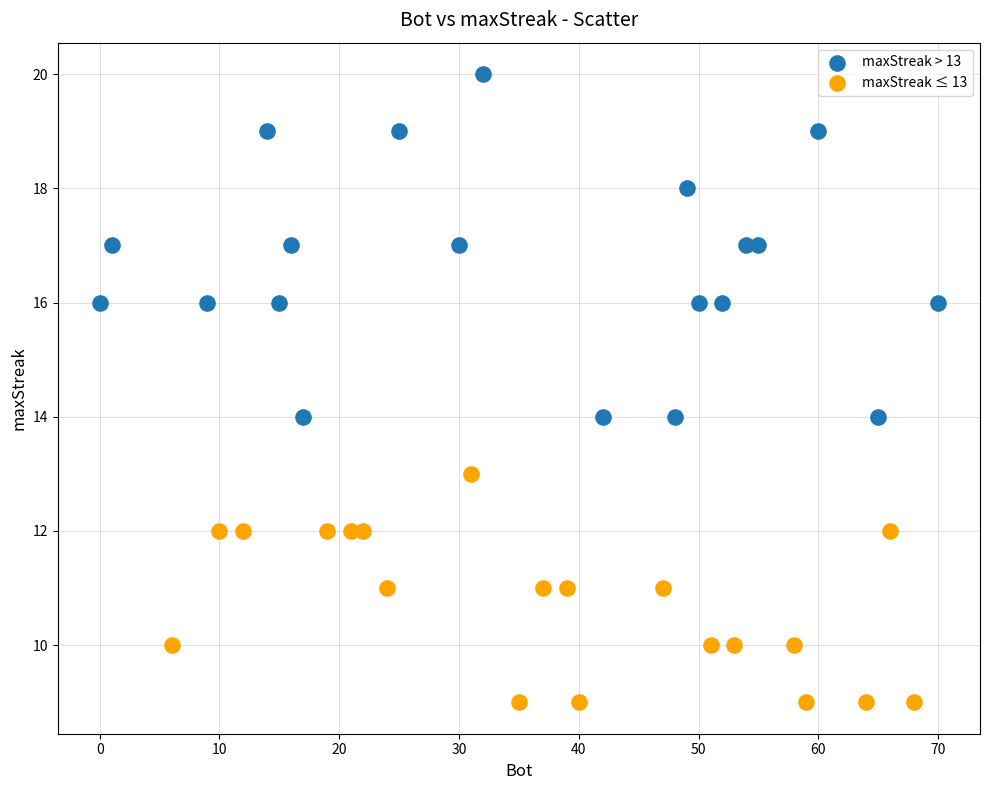

Which series reaches the maximum Y coordinate?

maxStreak > 13